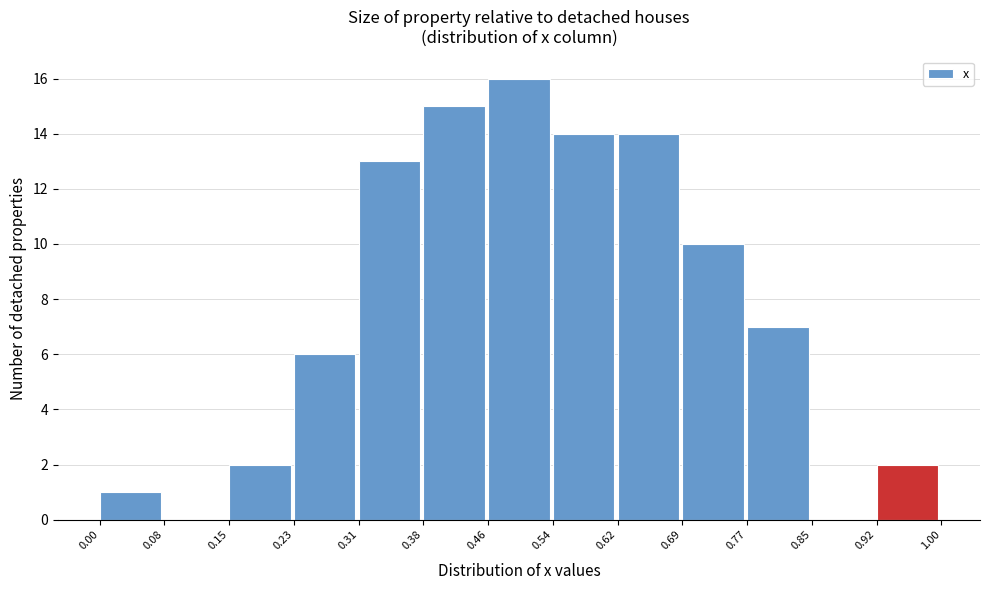

How tall is the bar that spans 0.62 to 0.69 on the x-axis? The values are not printed on the chart, so give them approximately, as read against the axis.

14